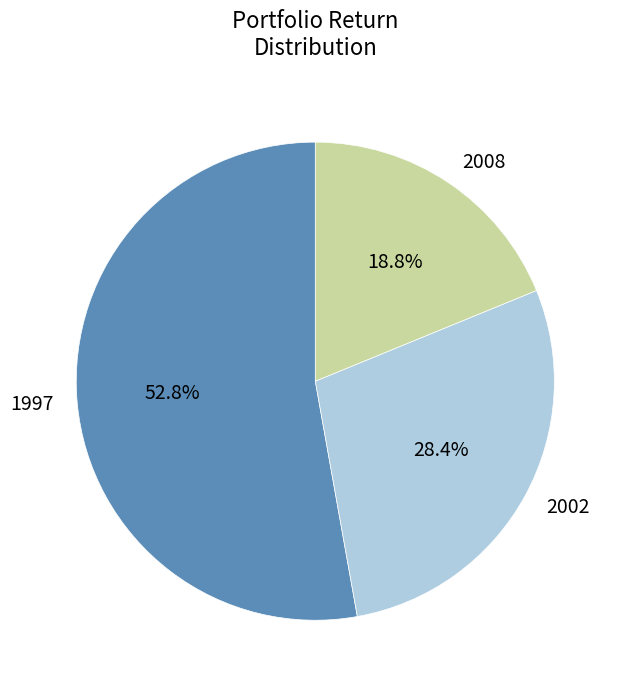

The 1997 slice represents 59% of the pie. True or false?

False